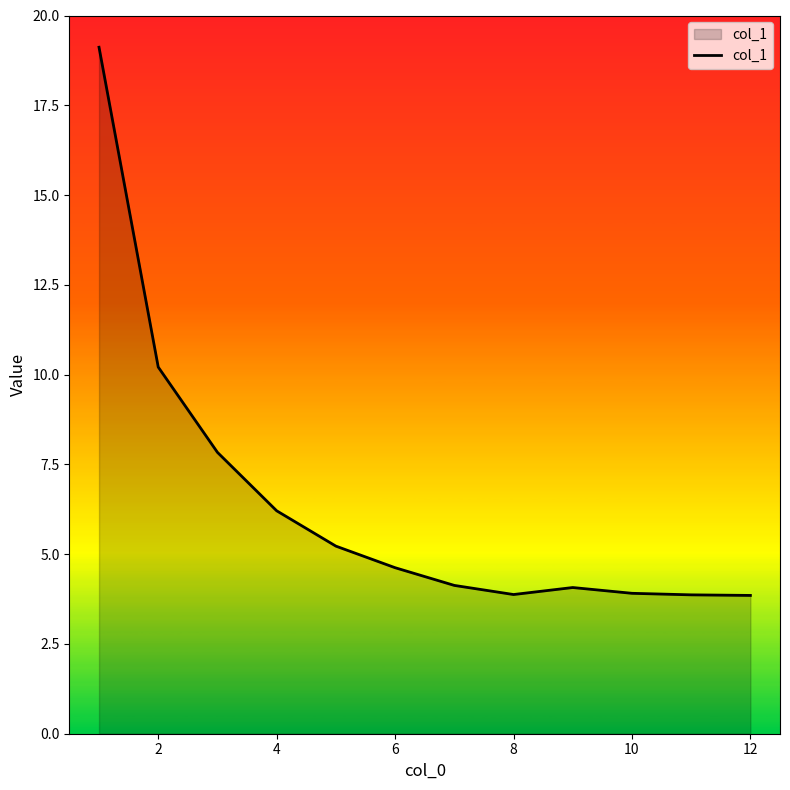

What is the smallest value displayed?

3.9